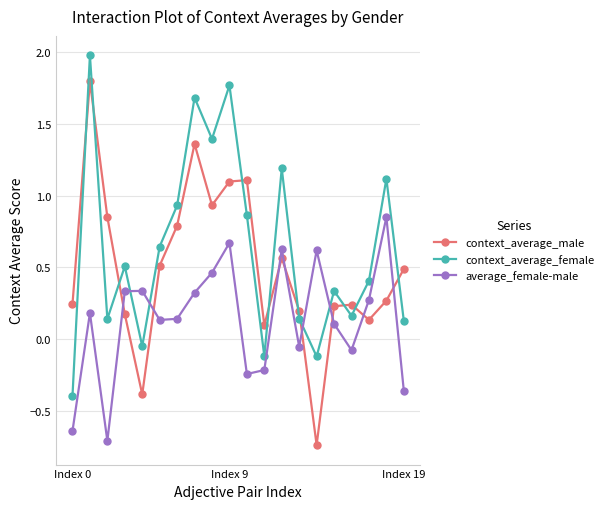

Which series has the largest range (max minus min)?

context_average_male